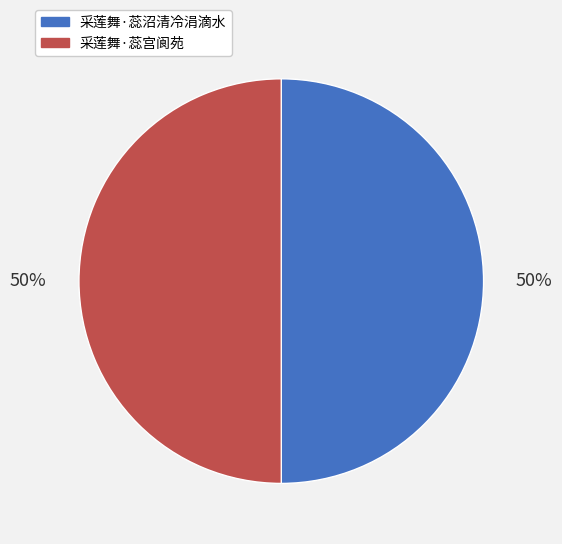

The 采莲舞·蕊沼清冷涓滴水 slice represents 50% of the pie. True or false?

True